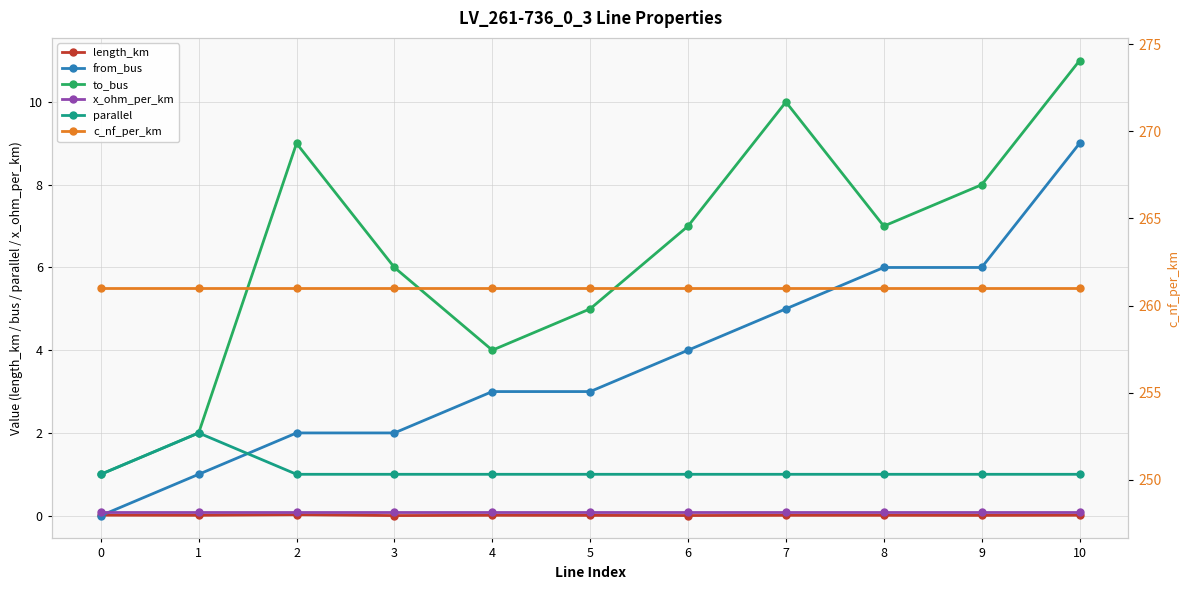

In length_km, how many points are lower than both neighbors (excluding endpoints)?

4